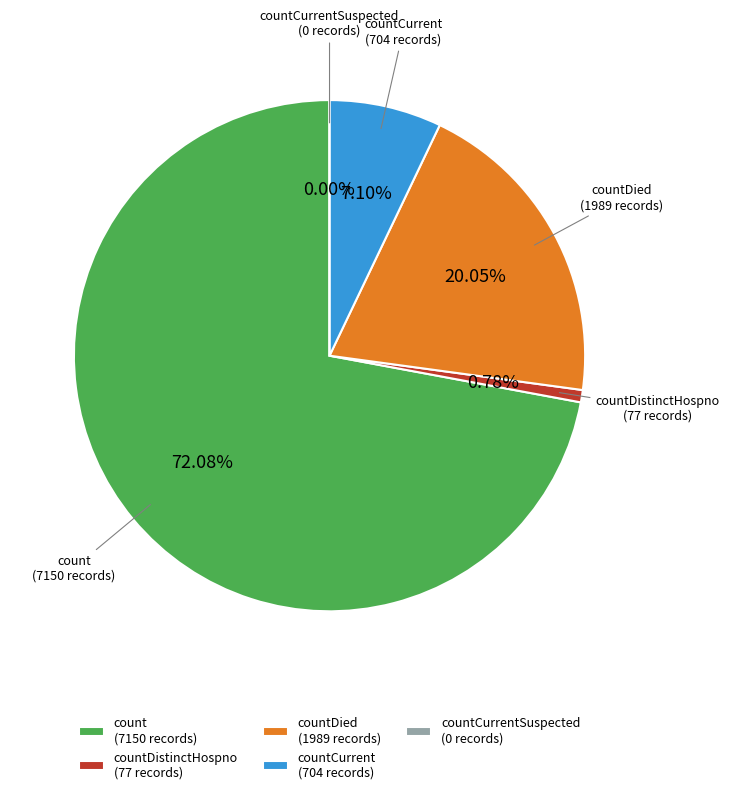

What is the change in value from count to countCurrentSuspected?

-7150